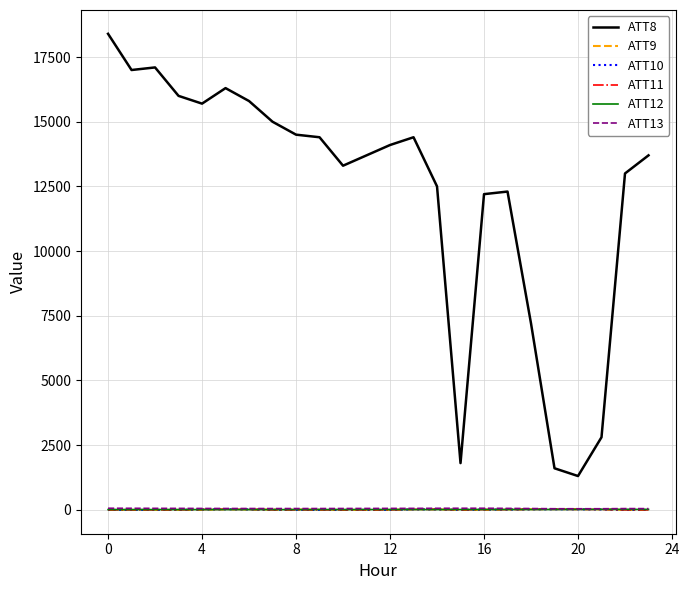

What is the maximum value for ATT13?

53.8